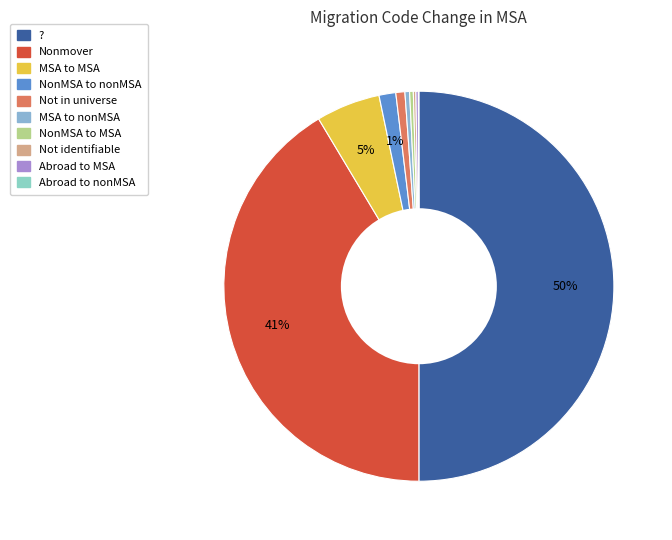

What is the largest slice in the pie chart?

?